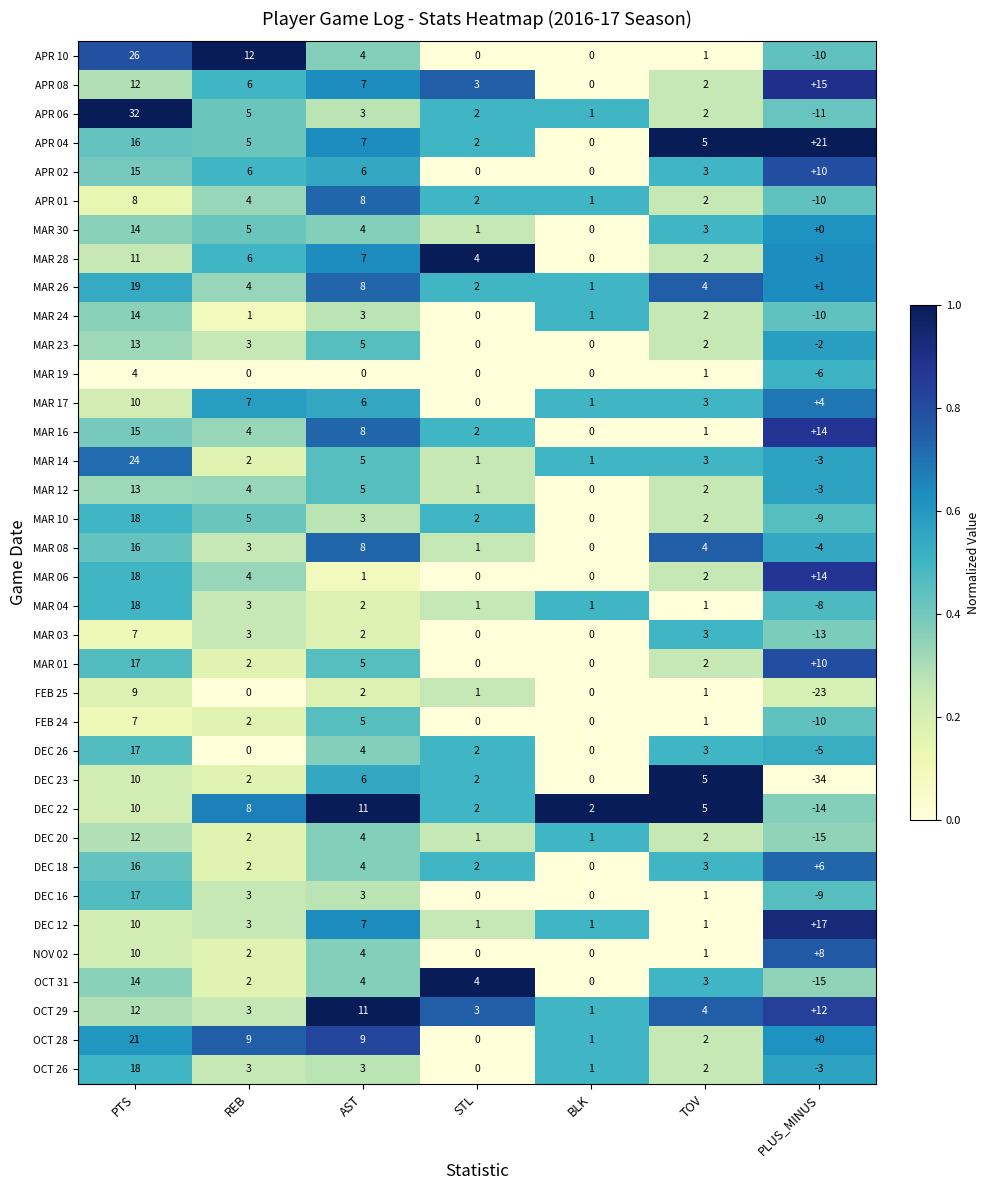

What is the difference between the maximum and minimum values in the MAR 19 series?

10